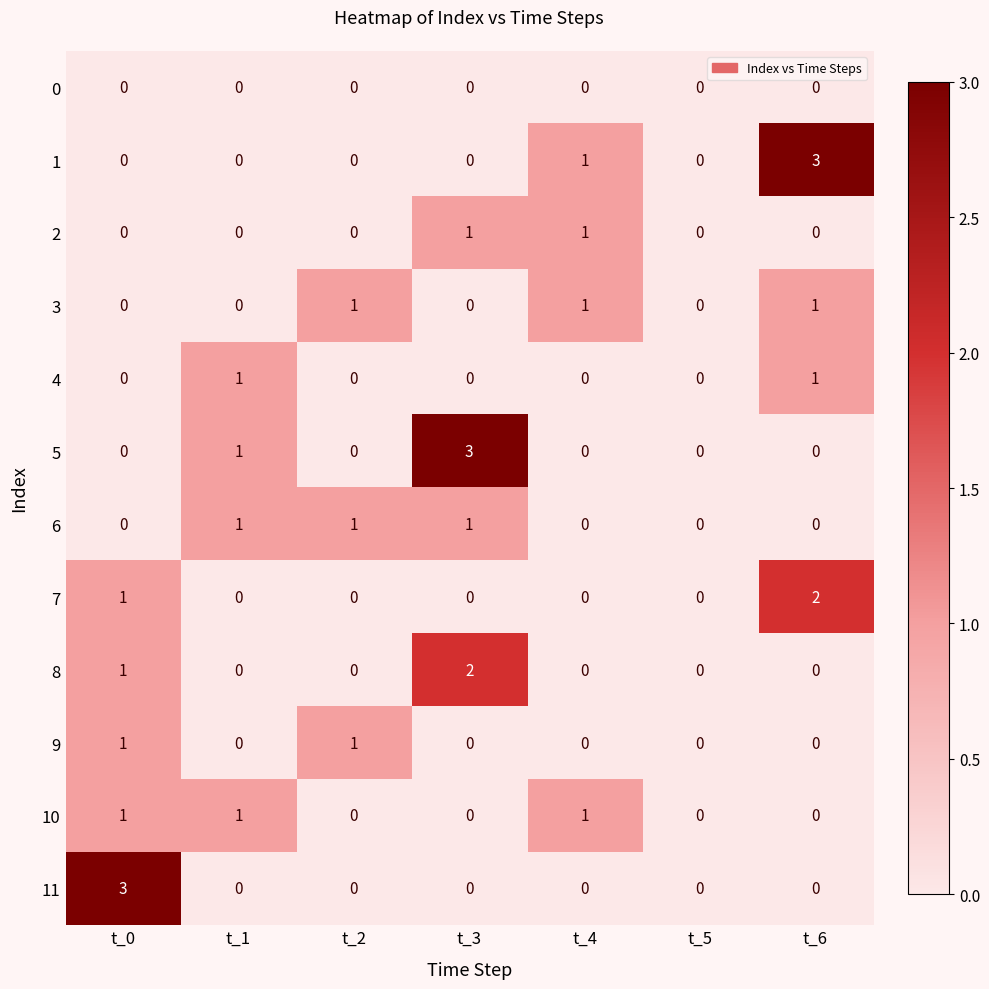

What is the difference between the highest and lowest values at t_6?

3